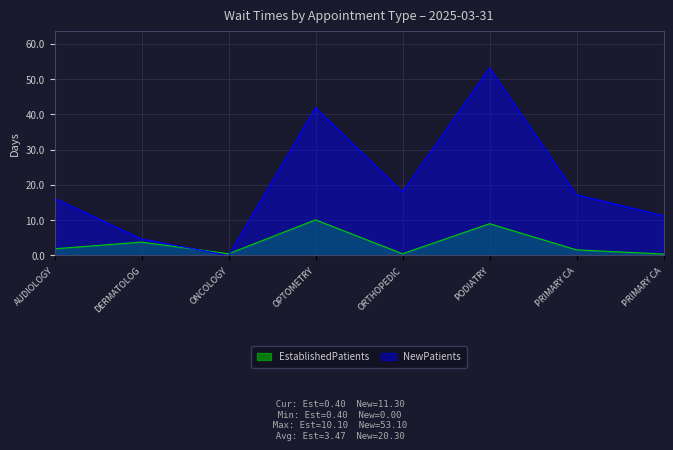

What is the average value of the EstablishedPatients series?

3.5